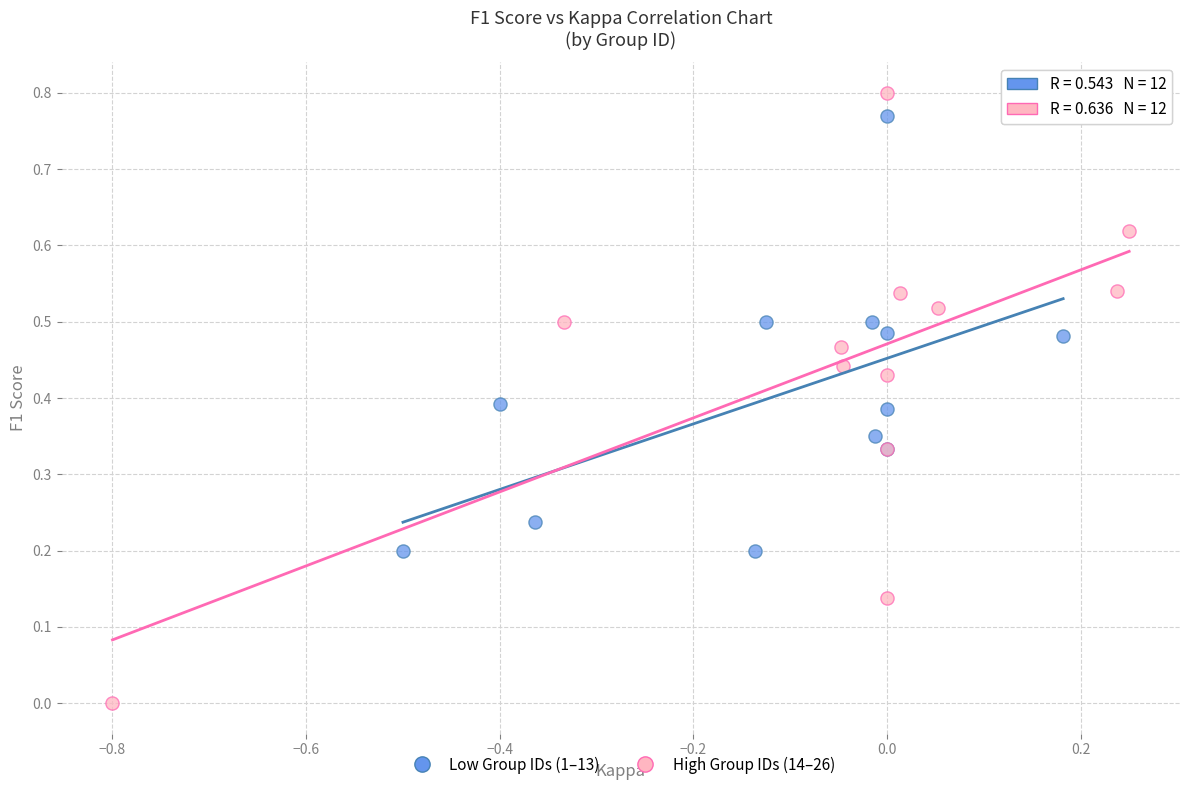

Which series has the widest spread of Y values?

High Group IDs (14–26)